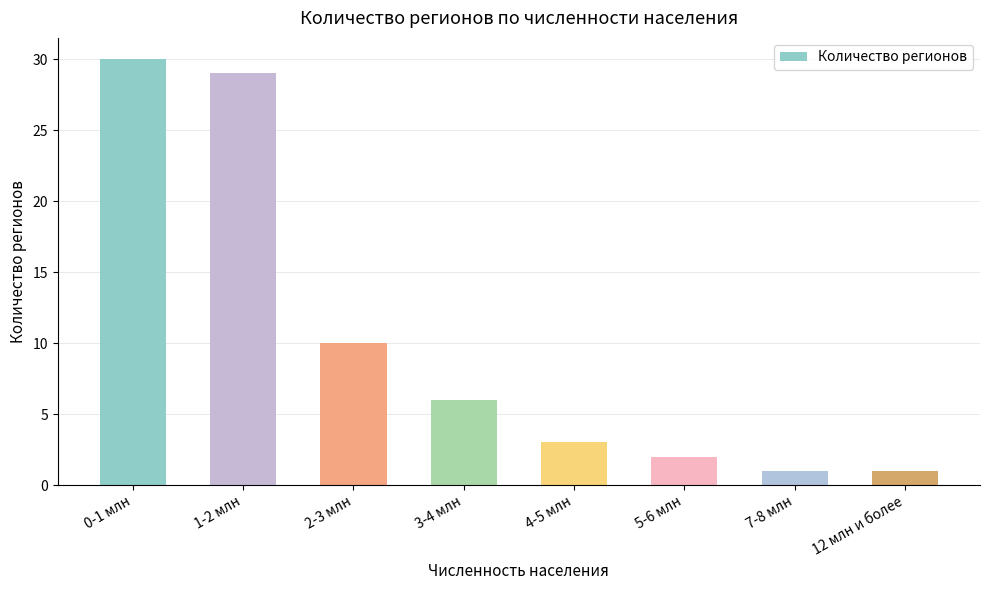

What is the difference between the maximum and second lowest values?

29